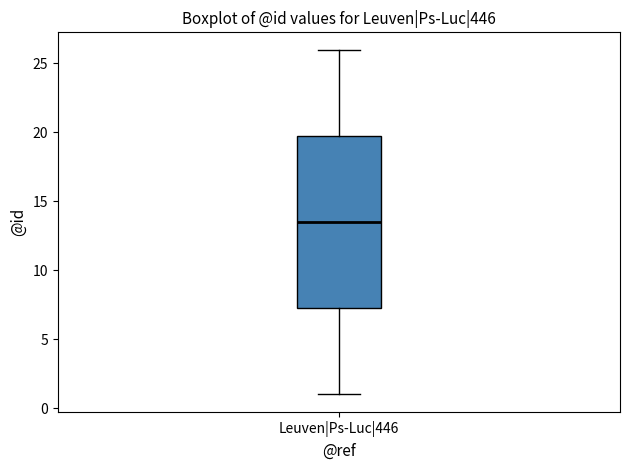

Read this box plot against the y-axis: the position of the median line, the range covered by the box, and the ends of both whiskers. The values are not printed on the chart, so give them approximately, as read against the axis.

median 13.5, box 7.5 to 20.0, whiskers 1.0 to 26.0